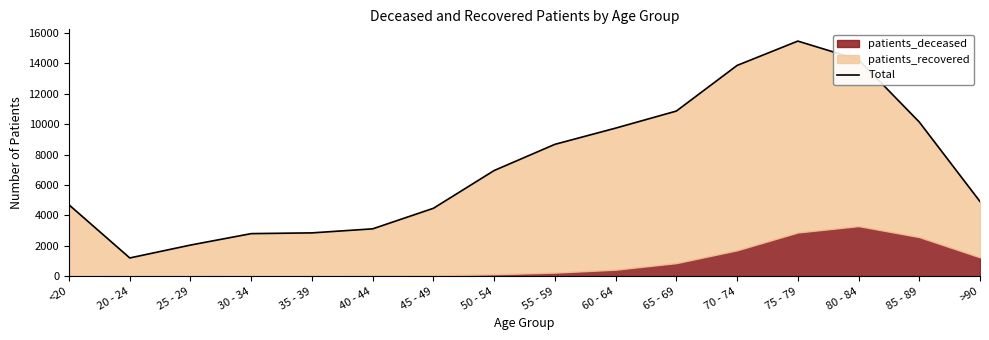

What is the sum of all values?

115987